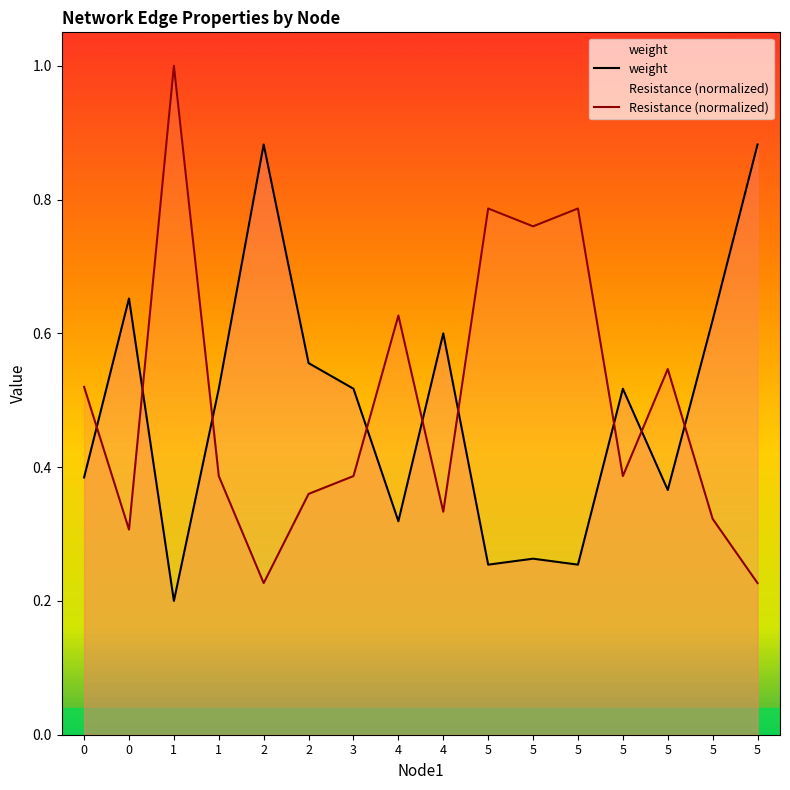

What is the lowest value of the weight series?

0.2